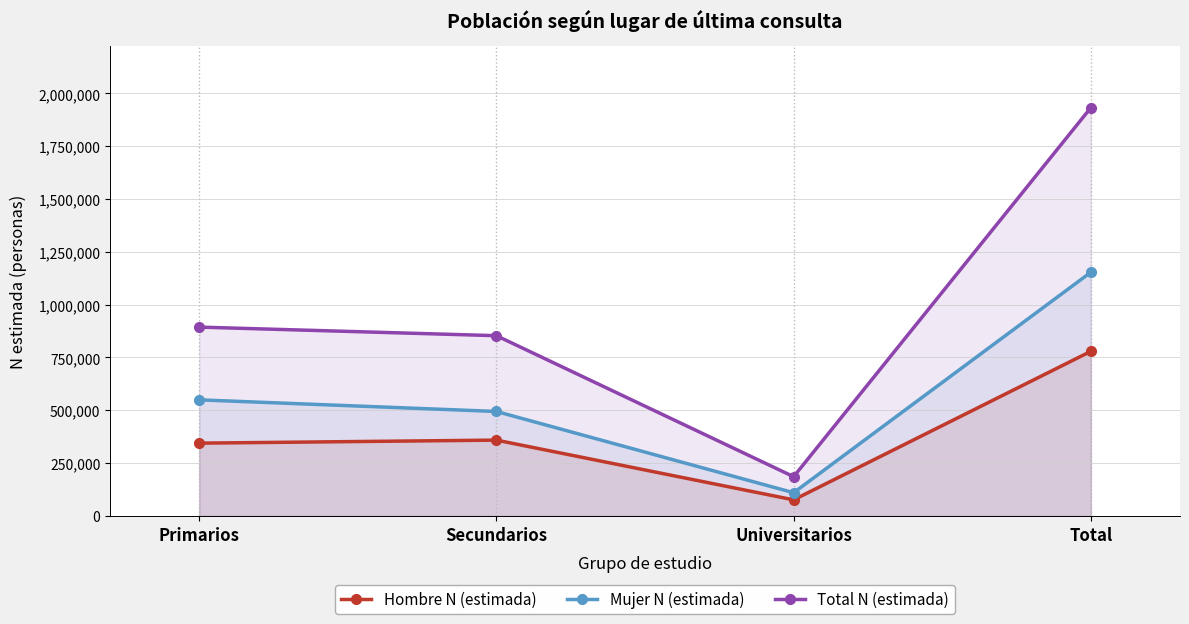

At which label does Total N (estimada) first exceed 893851?

Total